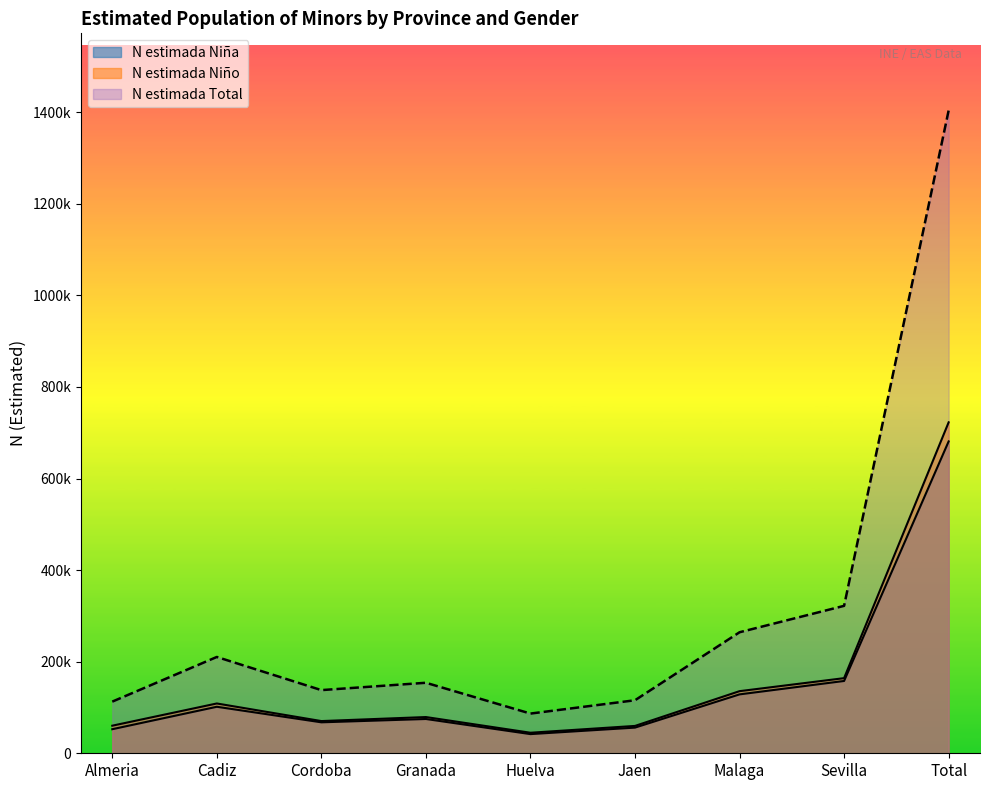

Reading right to left, extract all data points from this chart.

N estimada Niña: Total=681021	Sevilla=157904	Malaga=128622	Jaen=56055	Huelva=41852	Granada=74861	Cordoba=67597	Cadiz=101562	Almeria=52568
N estimada Niño: Total=722700	Sevilla=164058	Malaga=135655	Jaen=59732	Huelva=44843	Granada=79111	Cordoba=70327	Cadiz=108757	Almeria=60217
N estimada Total: Total=1403721	Sevilla=321962	Malaga=264277	Jaen=115787	Huelva=86695	Granada=153972	Cordoba=137924	Cadiz=210319	Almeria=112785